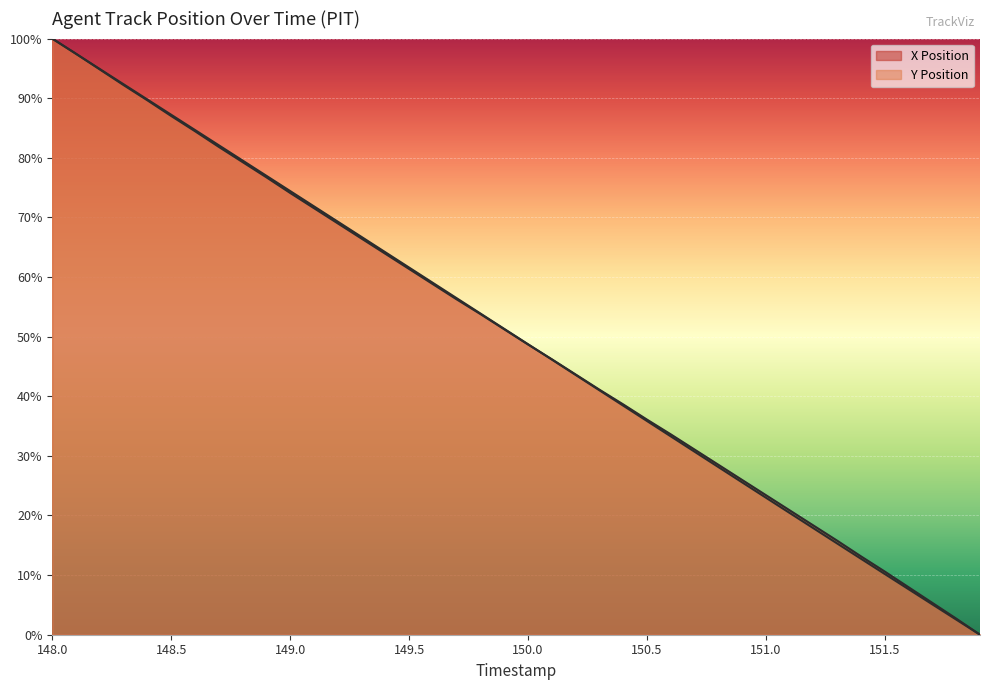

Rank the series at 149.2 from highest to lowest value.

Y Position, X Position